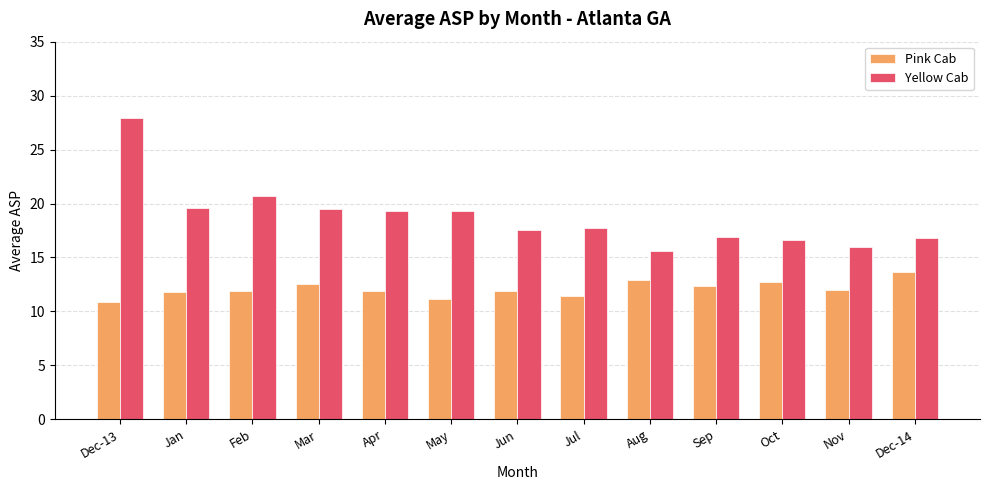

Is it true that Pink Cab equals 18.1 at Dec-13?

False